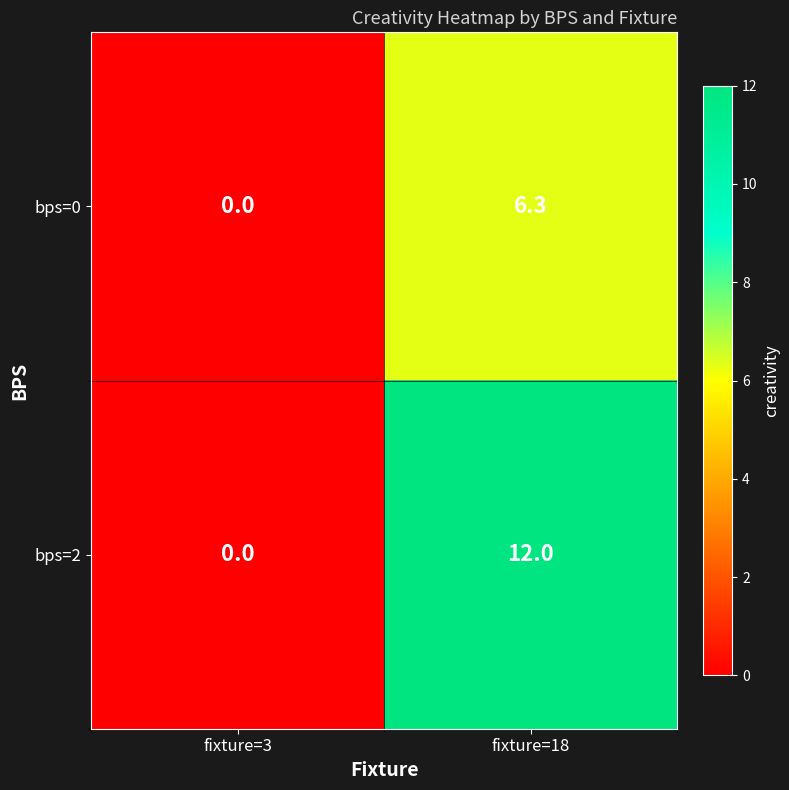

Which series changed the most between fixture=3 and fixture=18?

bps=2